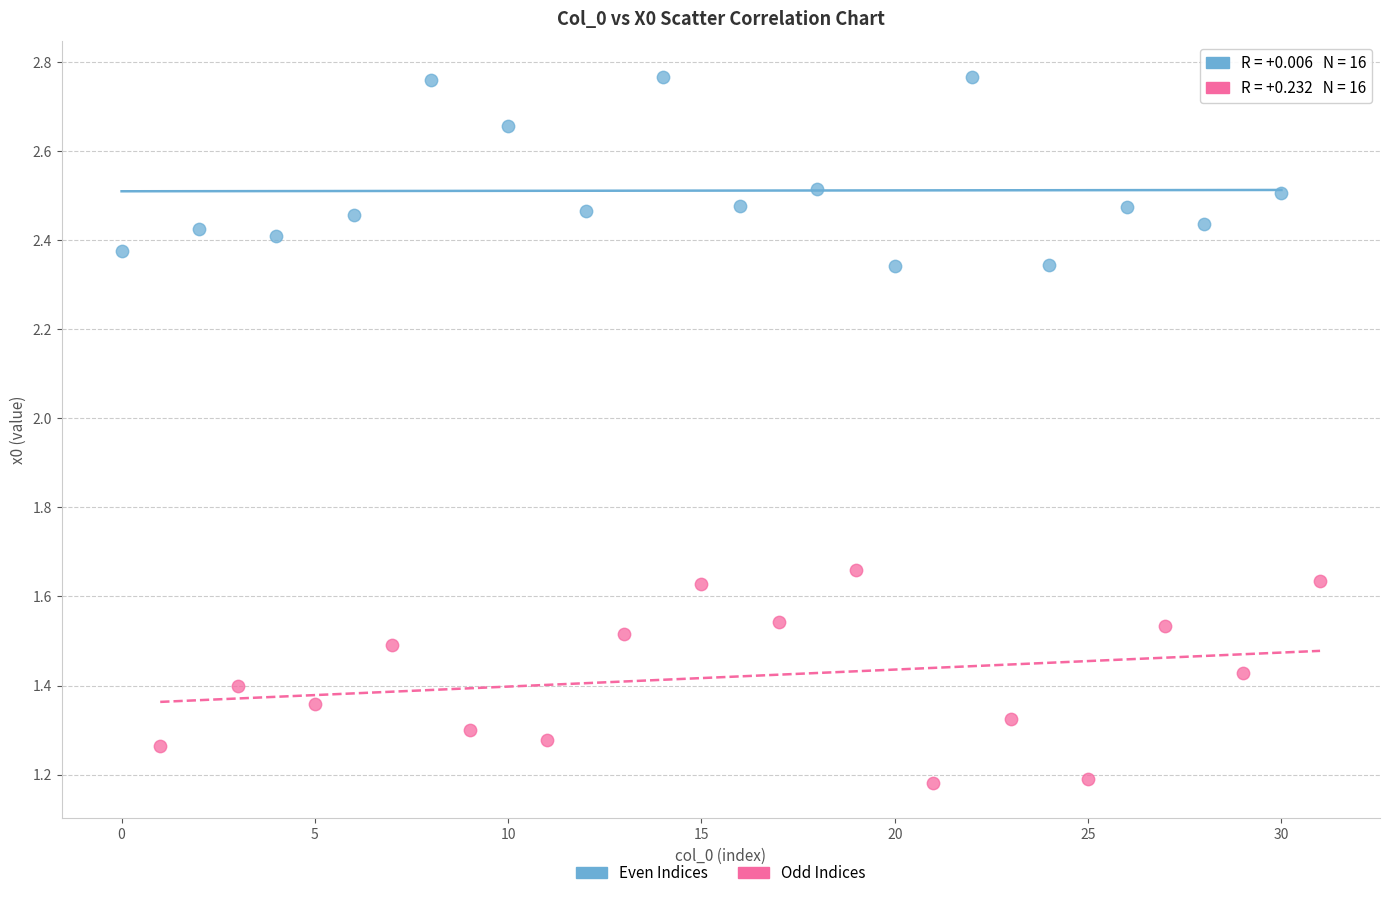

What are all the series names shown in the legend?

Even Indices, Odd Indices